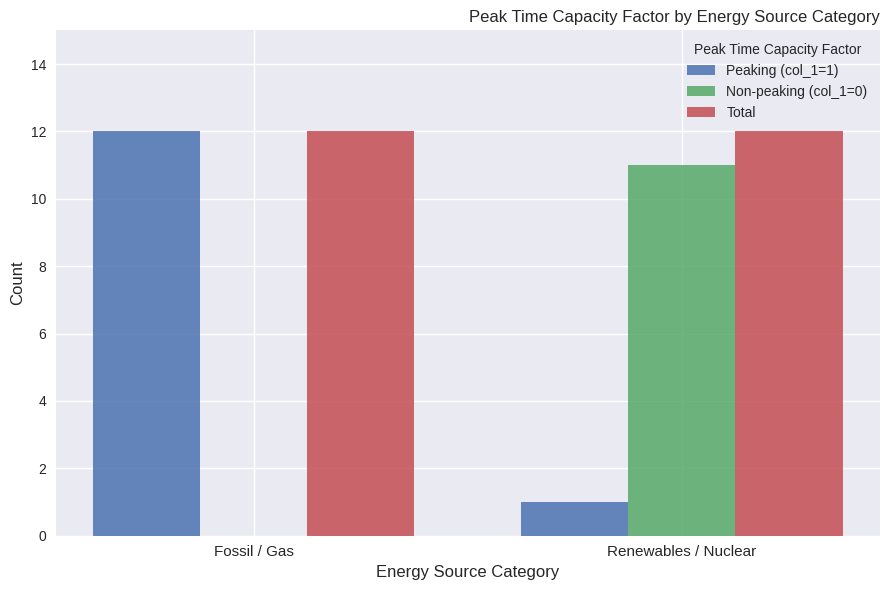

What is the greatest value displayed?

12